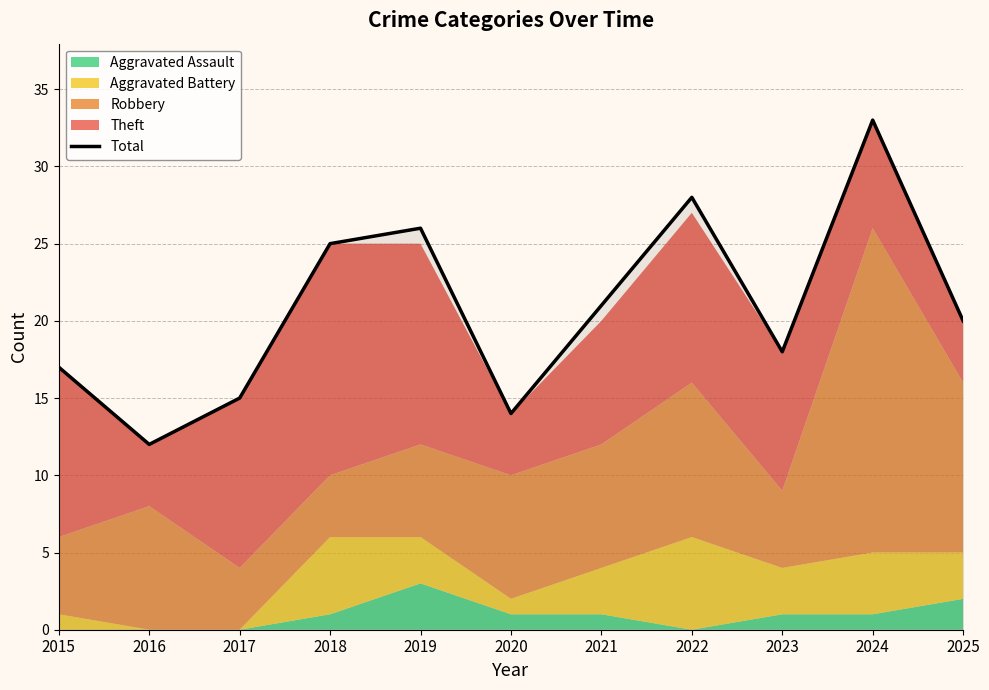

What is the change in value from 2021 to 2025?

-1